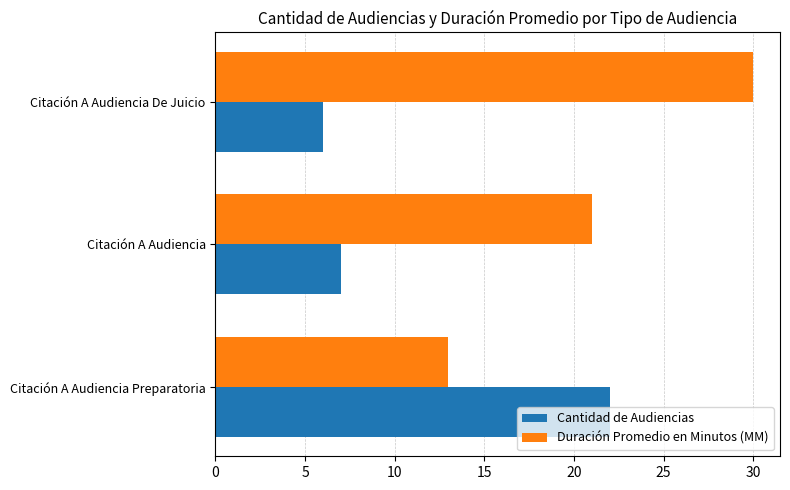

What is the difference between the highest and lowest values at Citación A Audiencia Preparatoria?

9